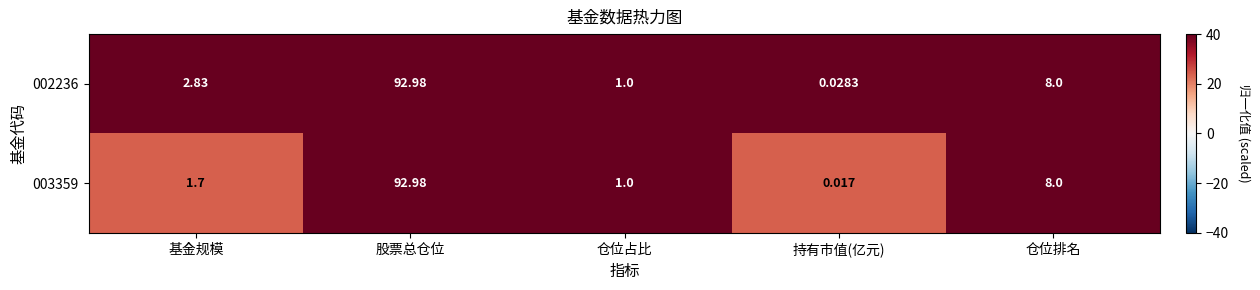

How many series are shown in this chart?

2